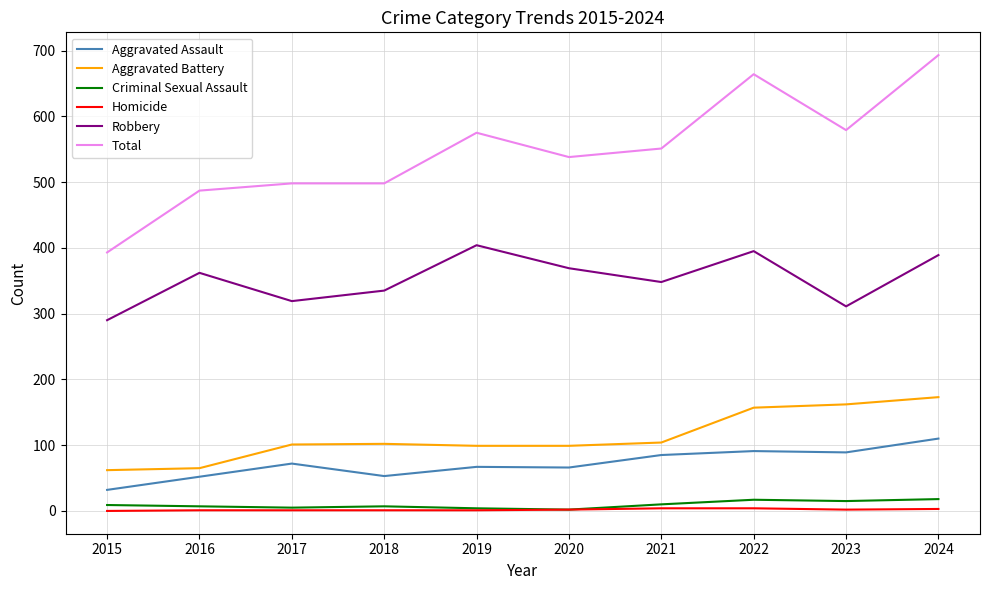

Which series changed the most between 2017 and 2023?

Total